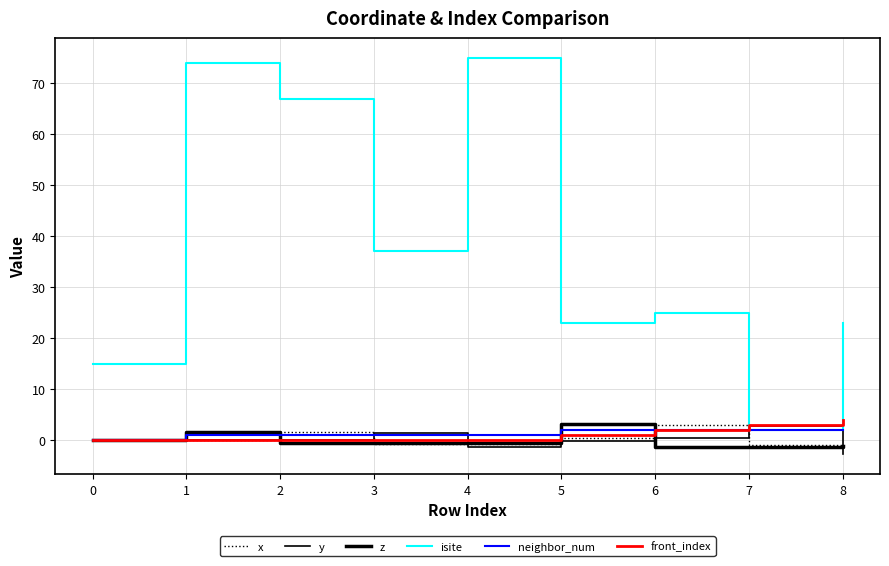

Rank the series by their maximum value, from lowest to highest.

neighbor_num, y, x, z, front_index, isite